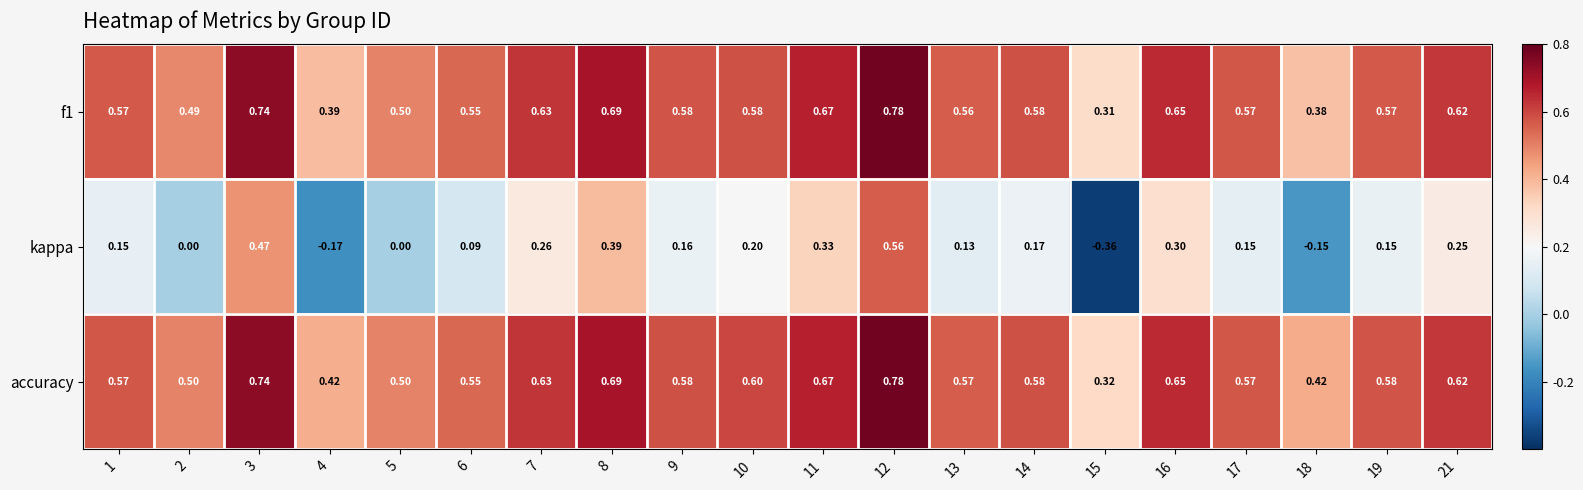

Between 10 and 11, which series saw the biggest shift?

kappa